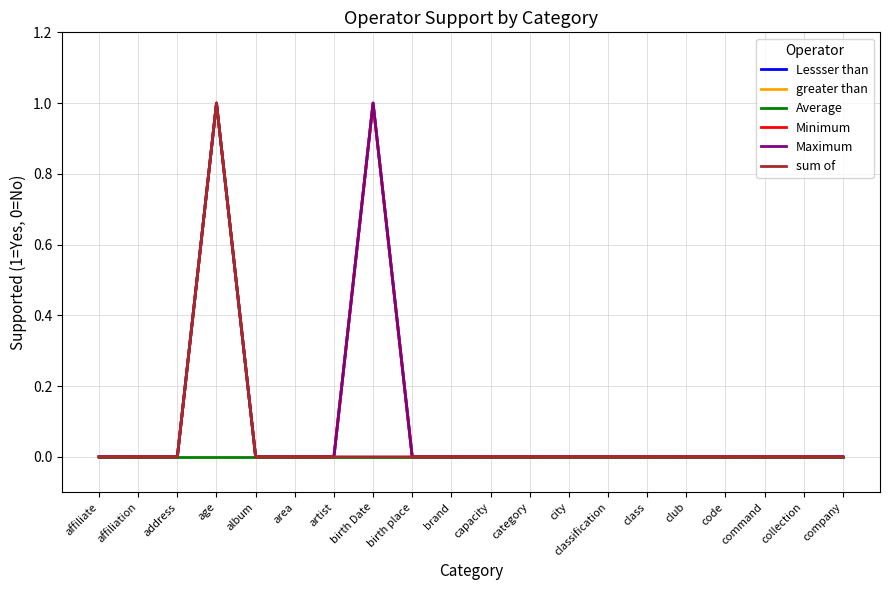

Does the chart display data point markers on the line(s)?

No